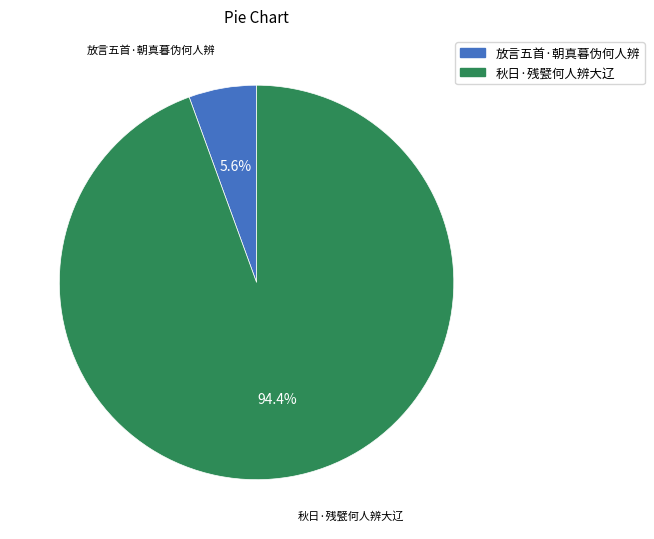

Is it true that 秋日·残甓何人辨大辽 is 94% of the pie?

True